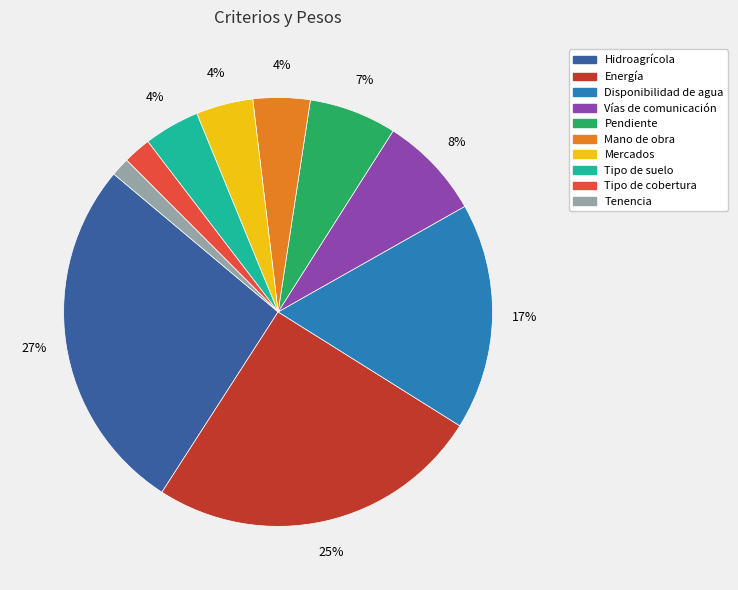

What is the smallest slice in the pie chart?

Tenencia